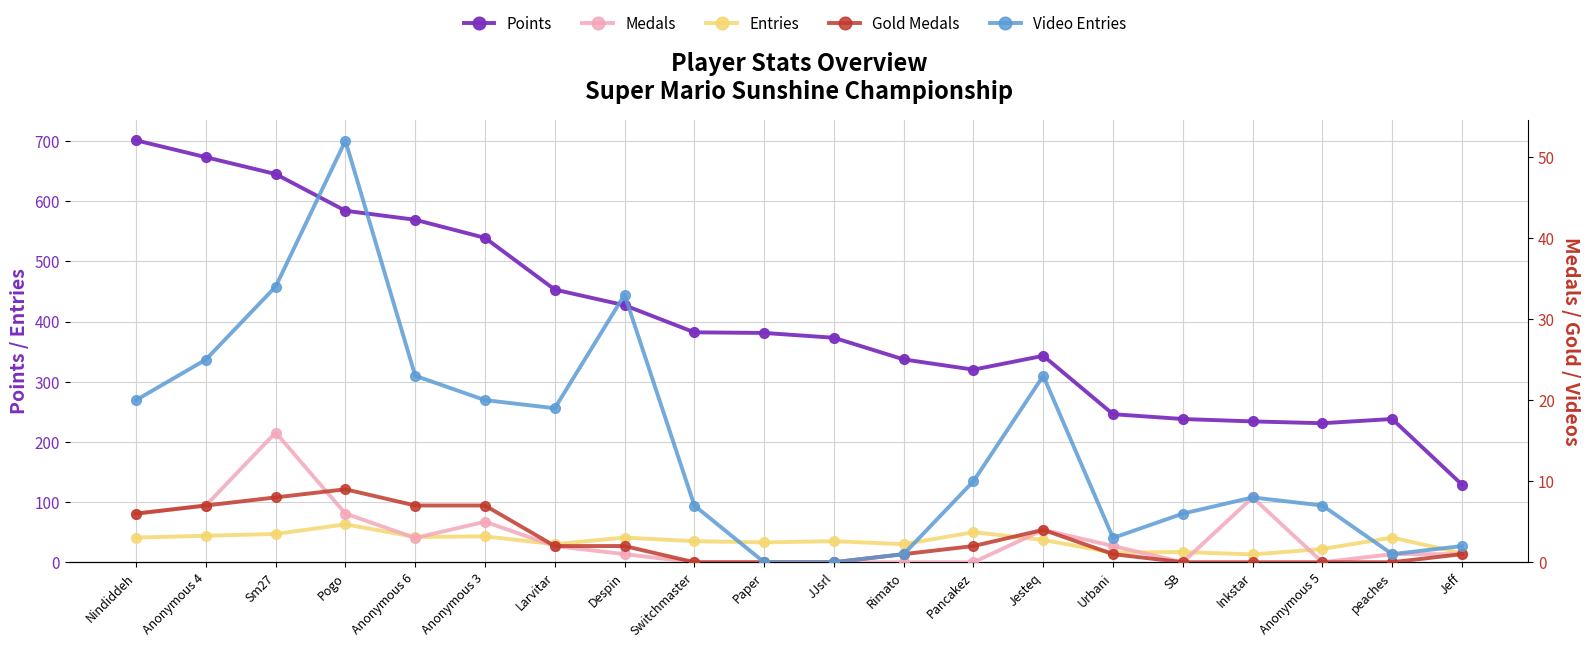

How many interior local peaks does the Medals series have?

4